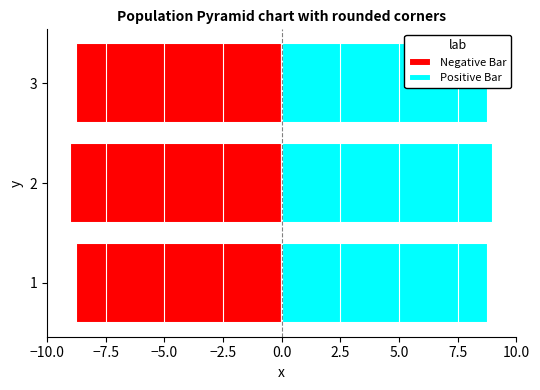

Does the chart contain stacked bars?

No